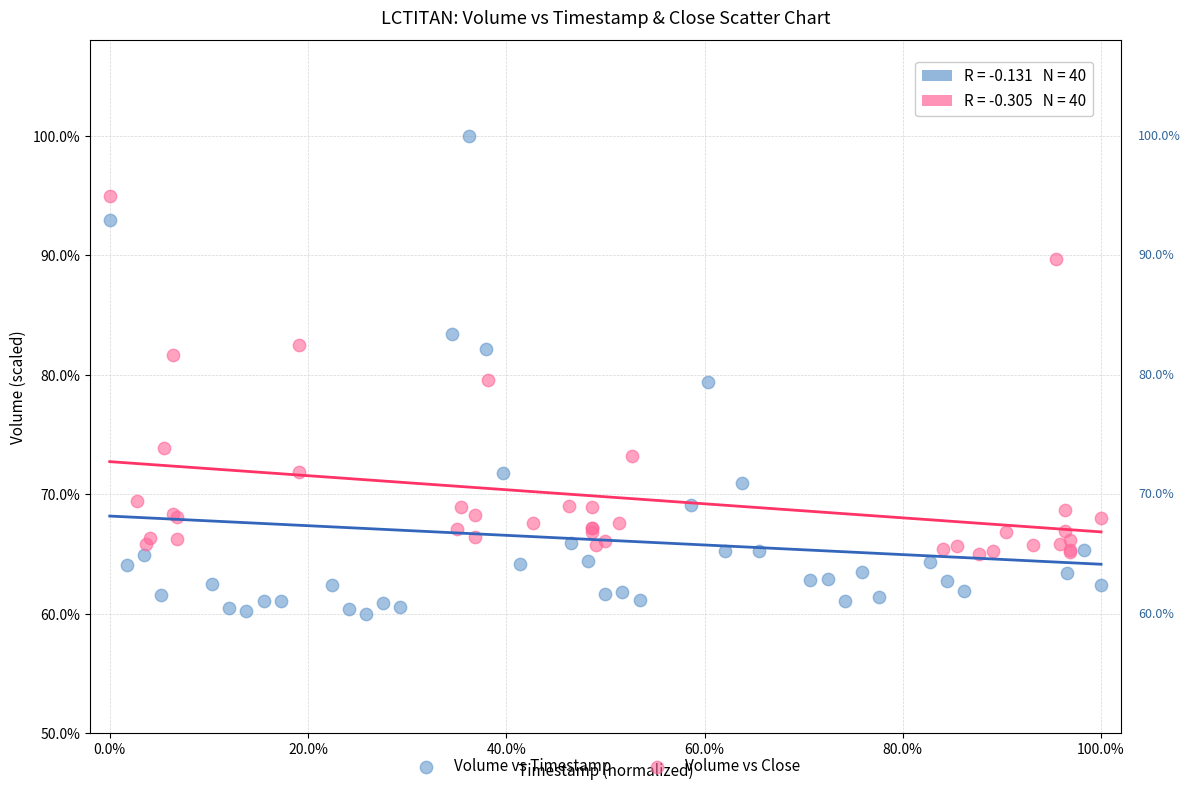

Which series contains the highest Y value?

Volume vs Timestamp